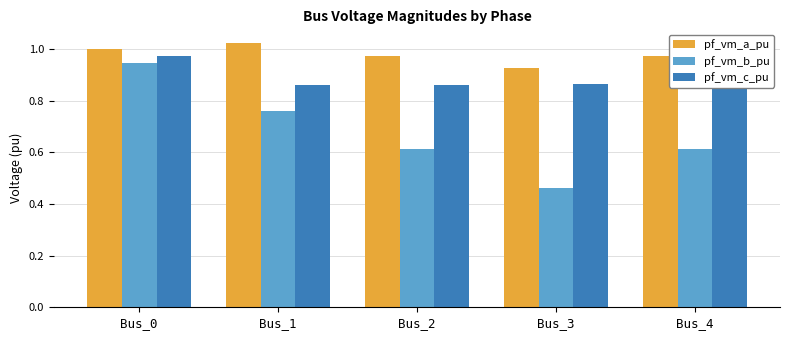

At which label is pf_vm_a_pu closest to 0?

Bus_3